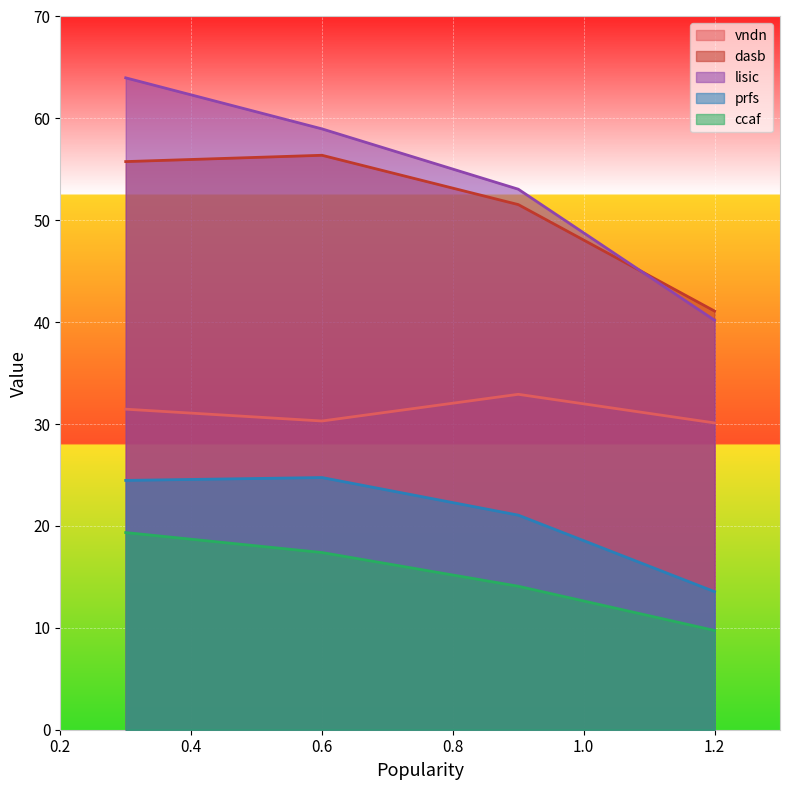

True or false: dasb has a value of 51.5 at 0.9.

True